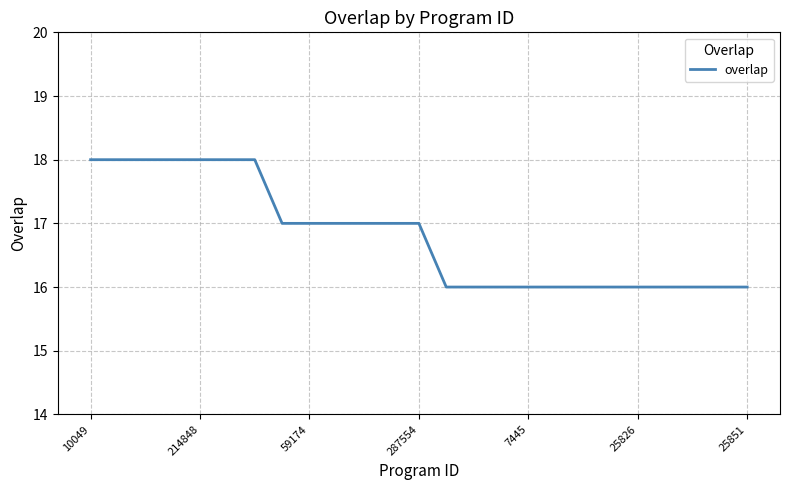

What is the smallest value displayed?

16